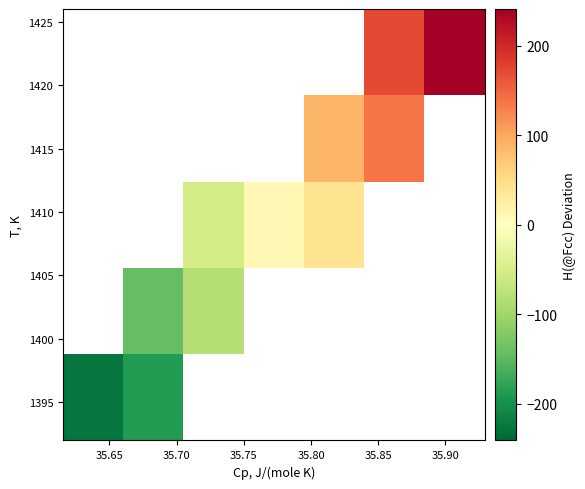

What is the smallest value displayed?

-227.3